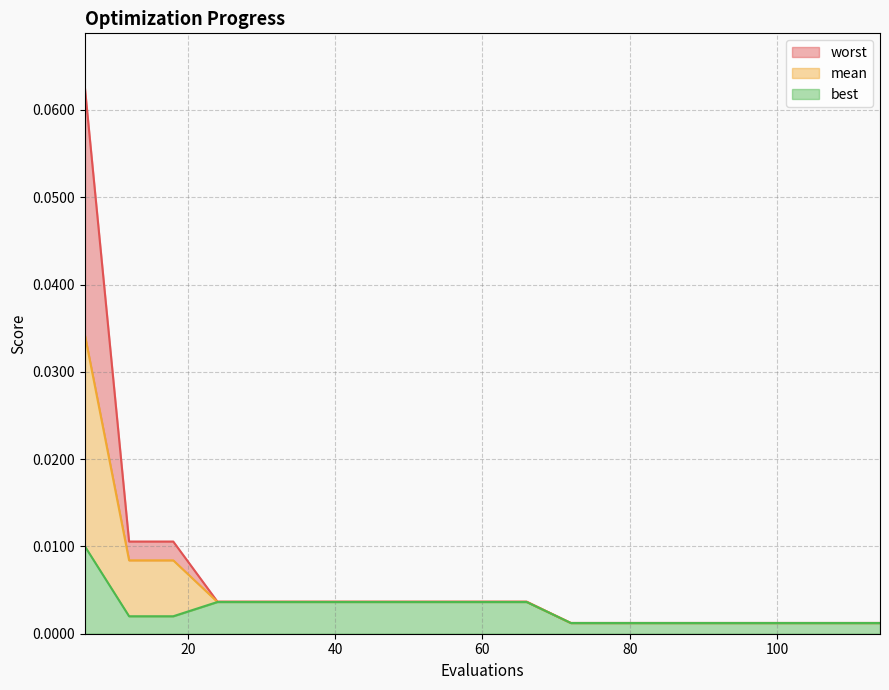

Between 30 and 42, which is larger?

30